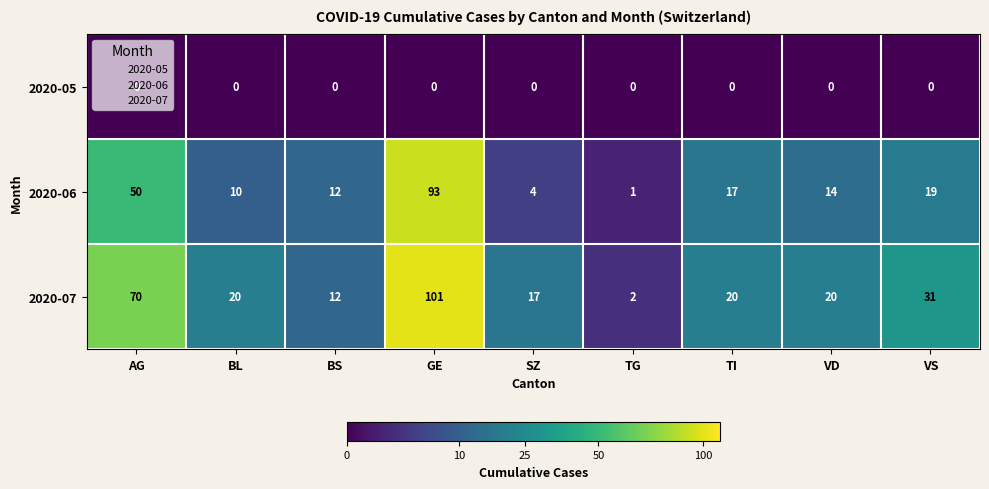

The 2020-06 series shows 14 at BL. True or false?

False